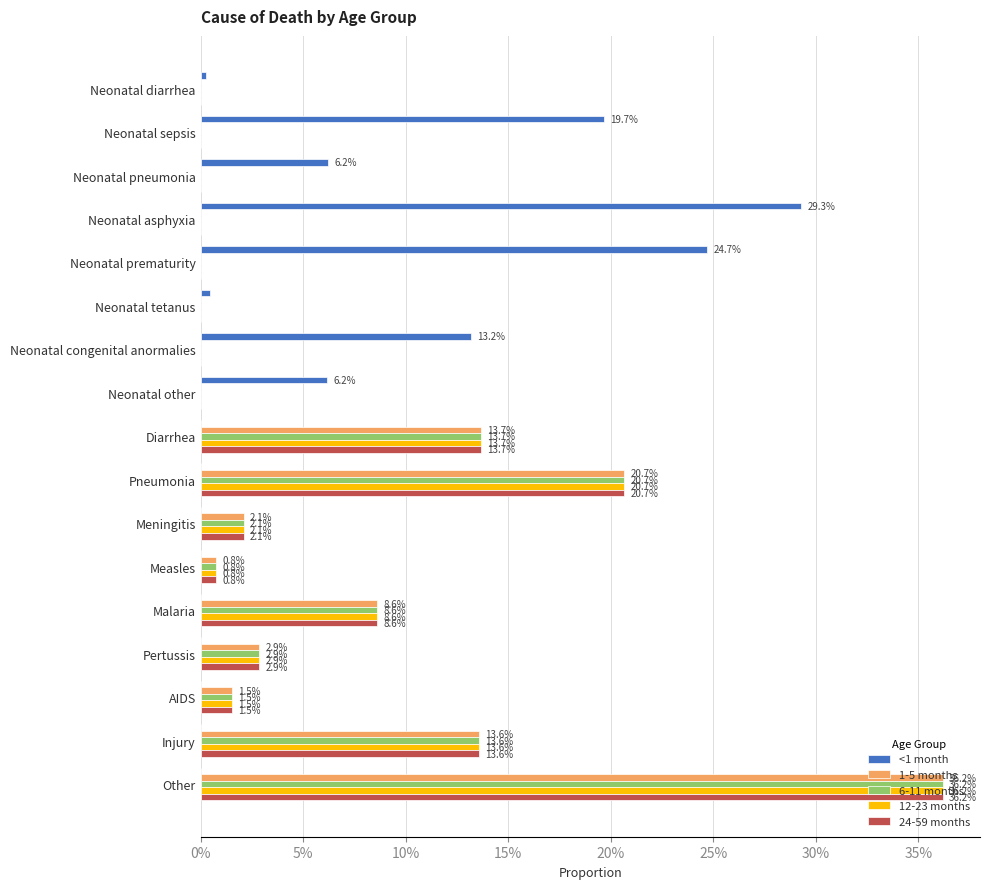

What are all the series names shown in the legend?

<1 month, 1-5 months, 6-11 months, 12-23 months, 24-59 months